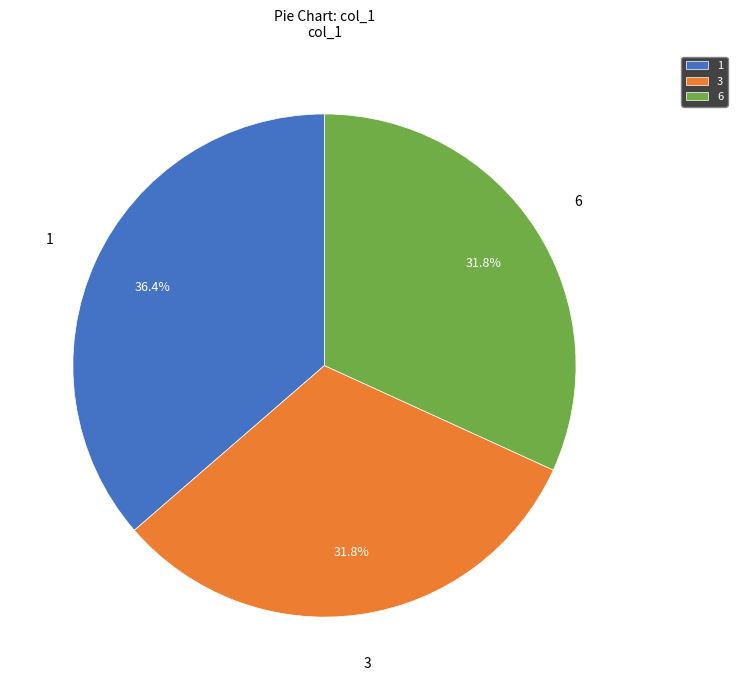

What portion of the pie excludes 6?

68.2%